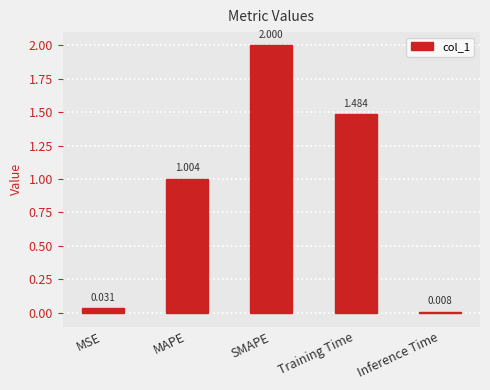

At which category does the chart reach its peak across all series?

SMAPE